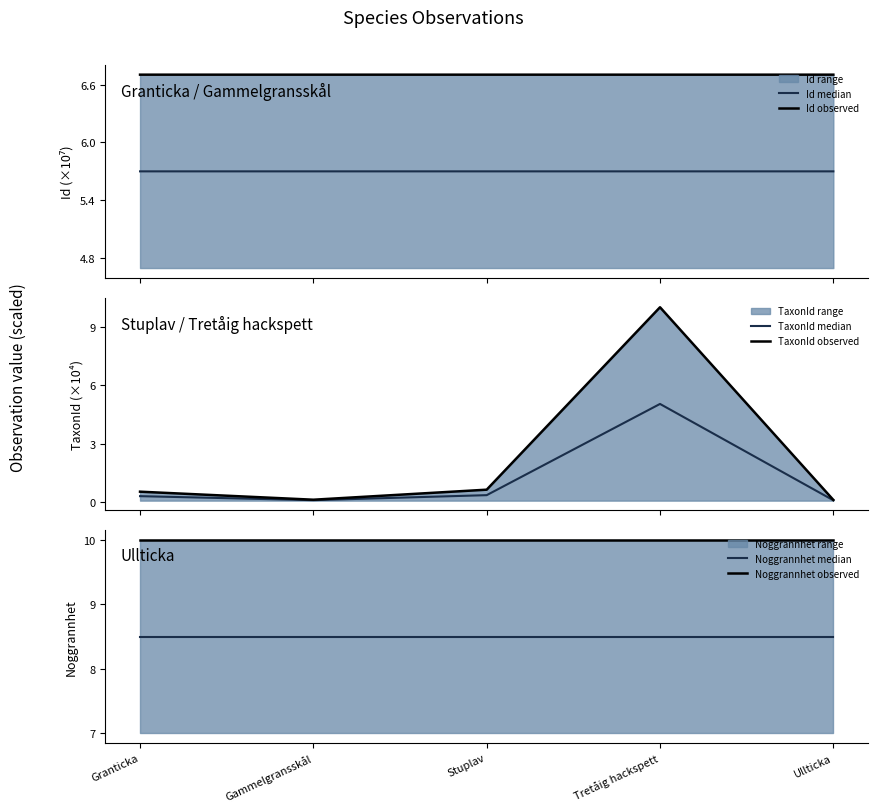

At how many categories does at least one series exceed 6?

5